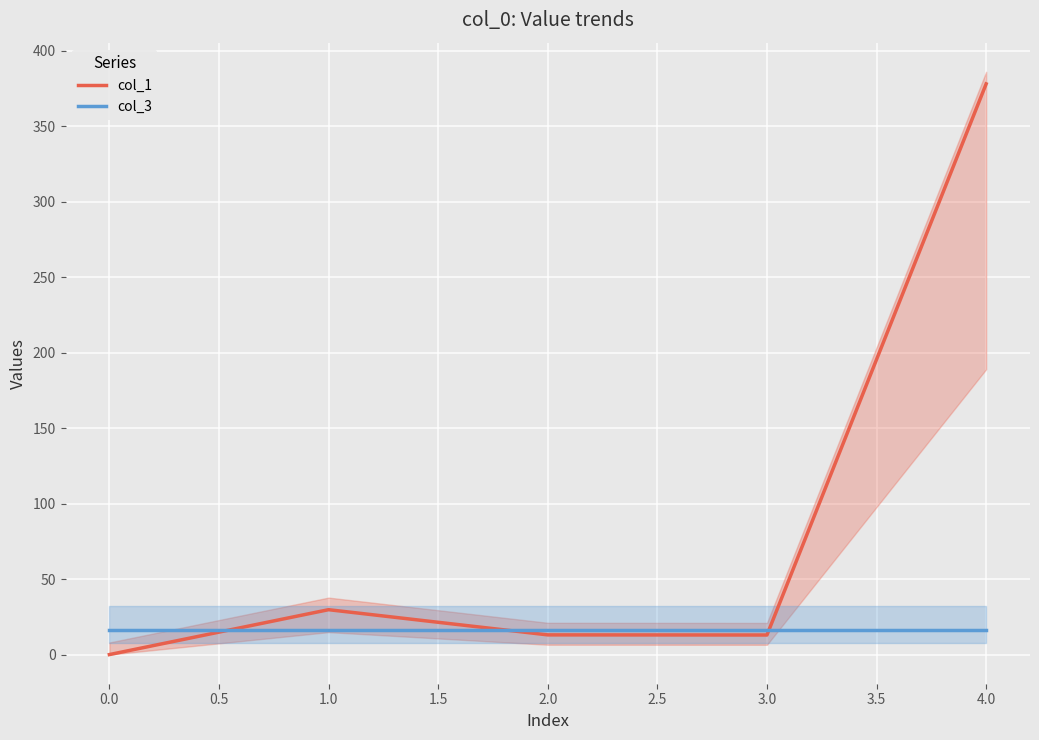

The col_3 series shows 16.0 at 0.0. True or false?

True